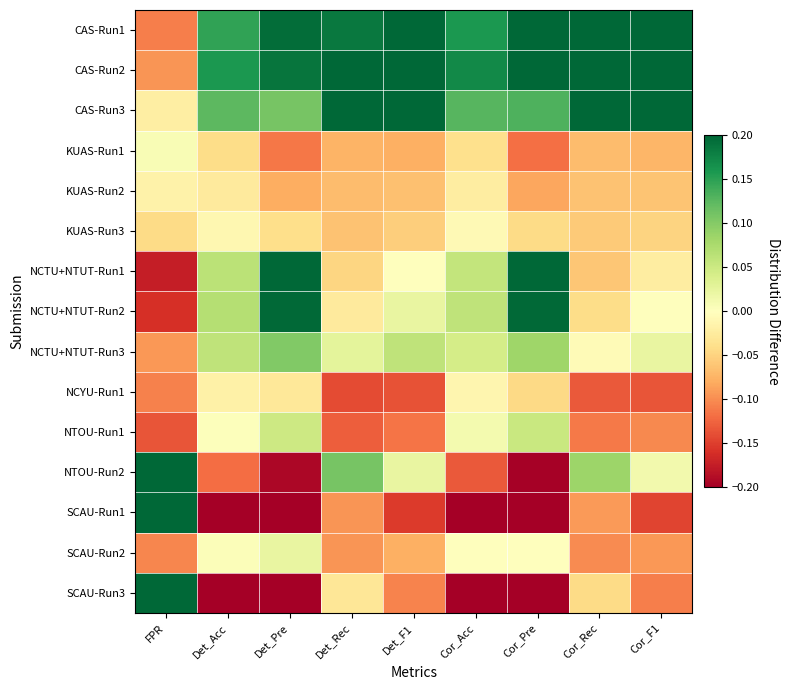

What is the spread (max minus min) of values at Cor_Rec?

0.4